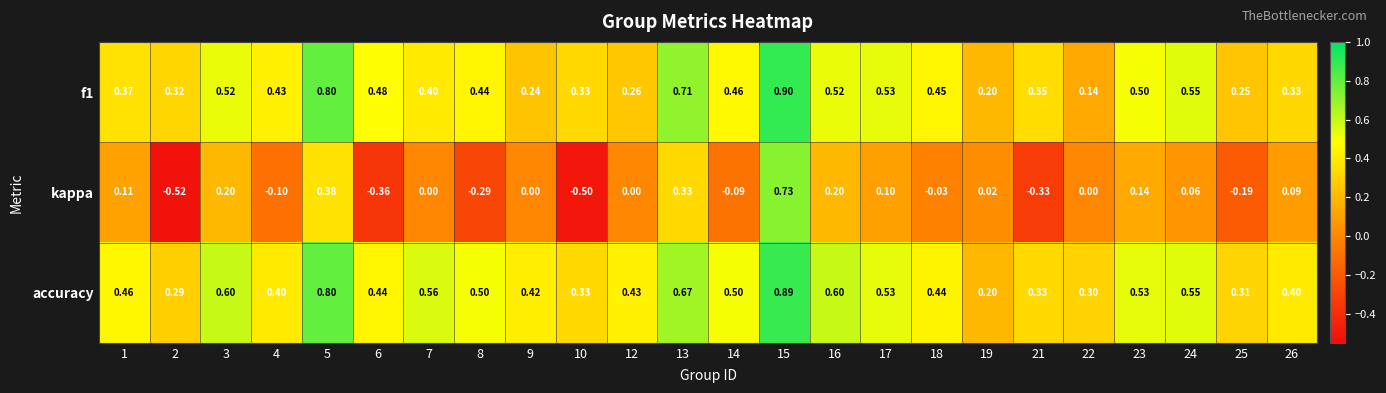

What is the total value across all series at 15?

2.5